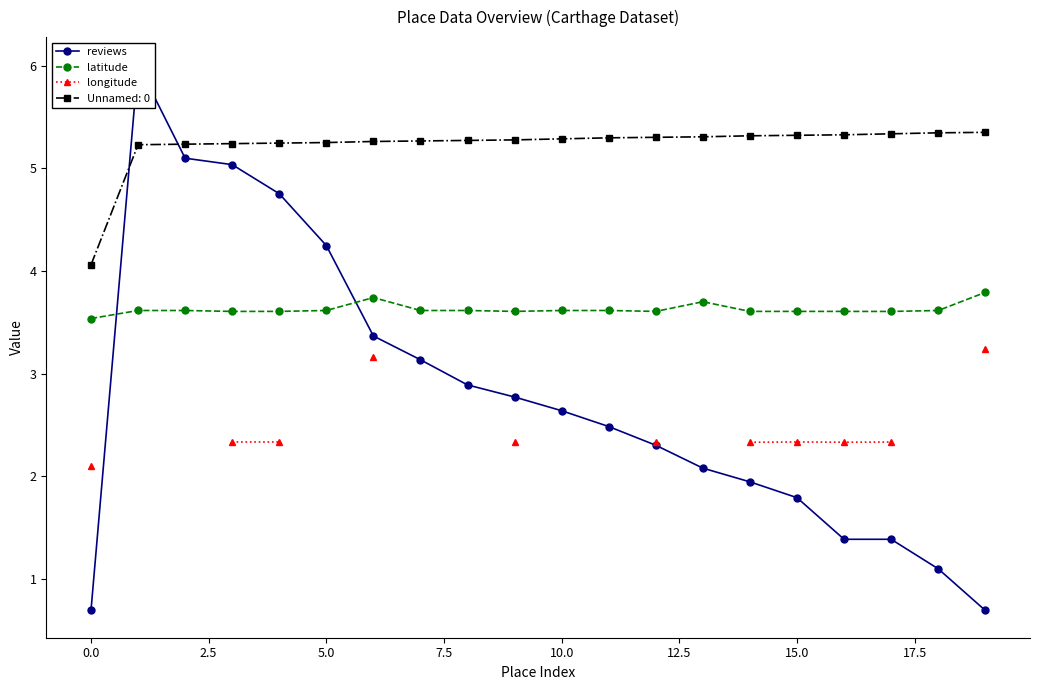

At how many categories does at least one series exceed 3?

20